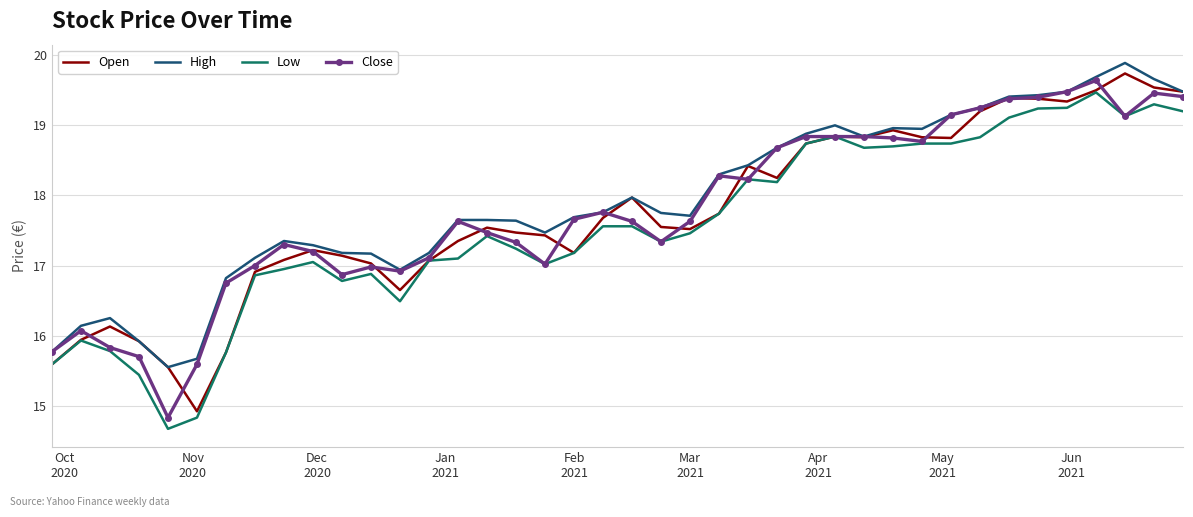

What is the minimum value shown in the chart?

14.7